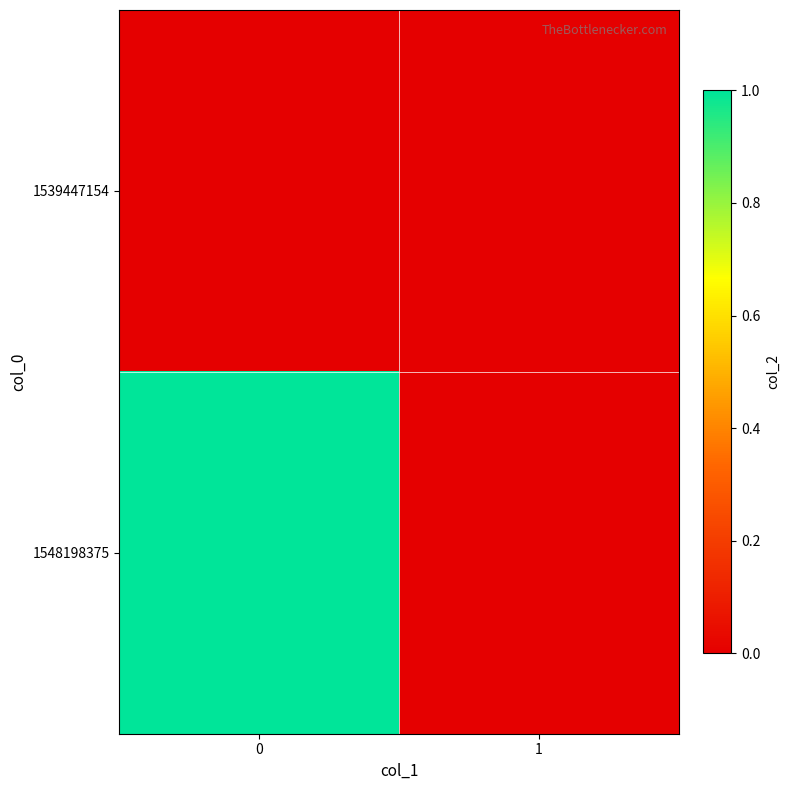

List the series in order of their peak value, lowest first.

1539447154, 1548198375